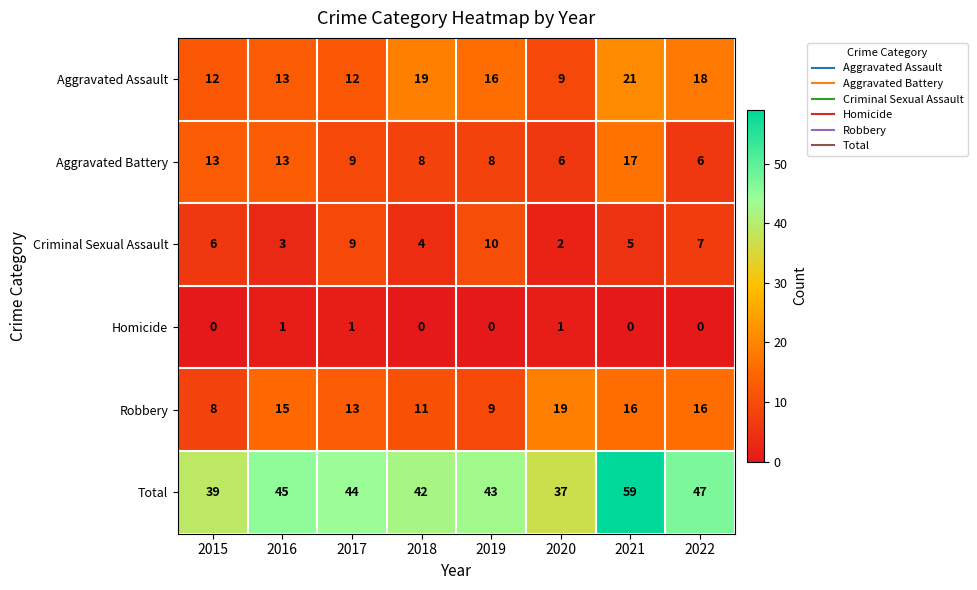

What is the spread (max minus min) of values at 2015?

39